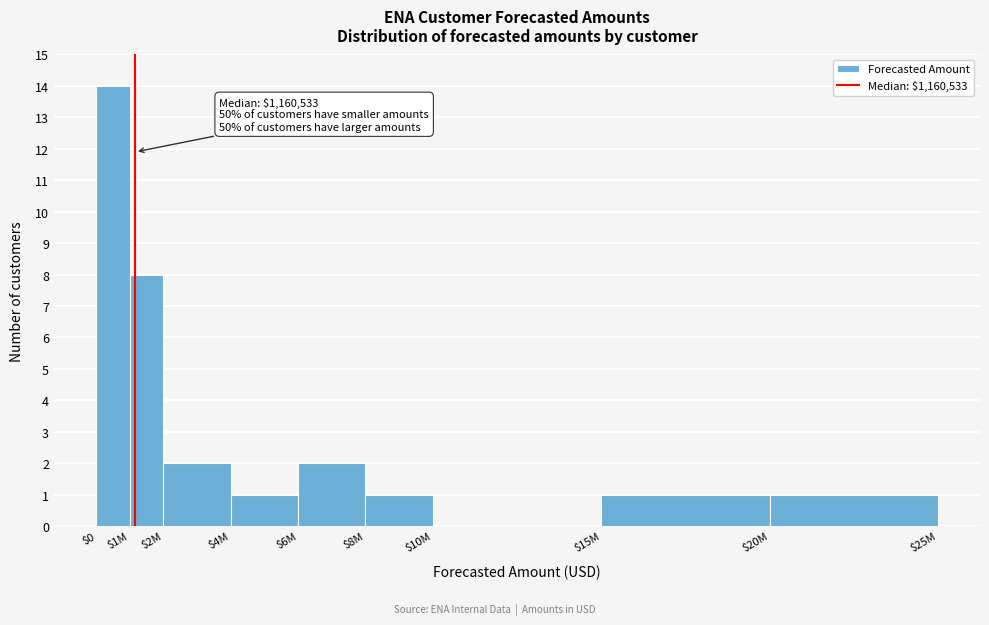

The chart shows a value of 2 at $15M. True or false?

False